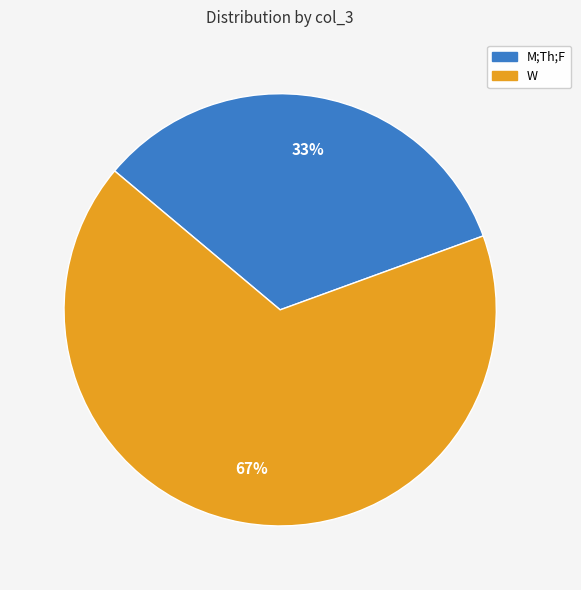

What percentage is the M;Th;F slice, to the nearest percent?

33%